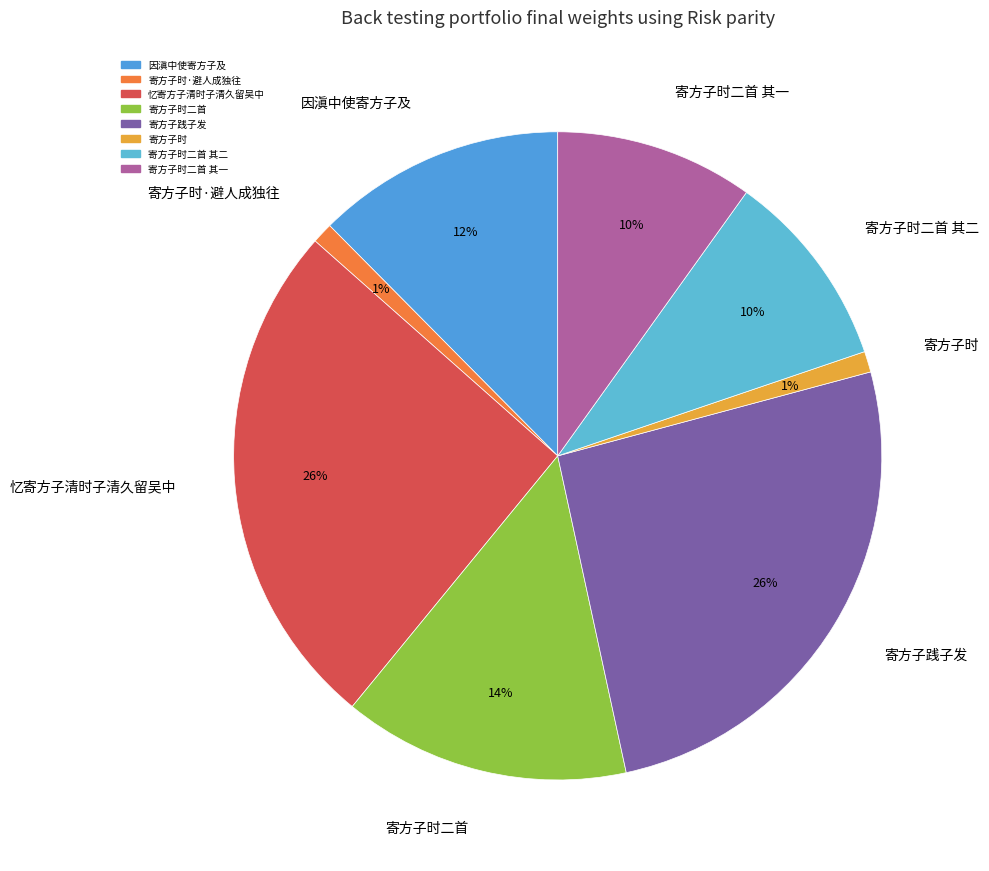

To the nearest percent, what is the difference between the largest and smallest slice percentages?

25%